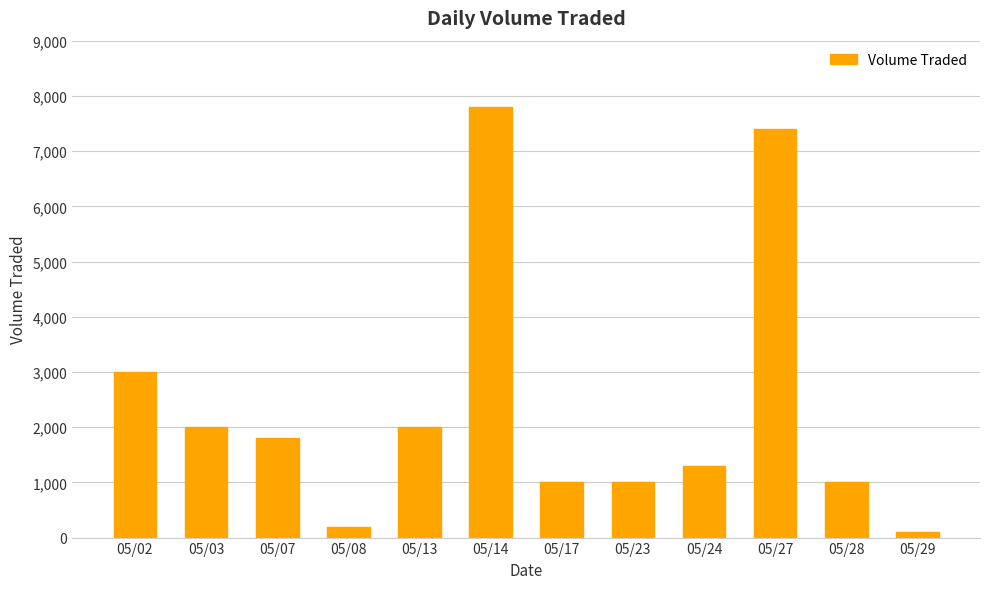

What is the smallest value displayed?

100